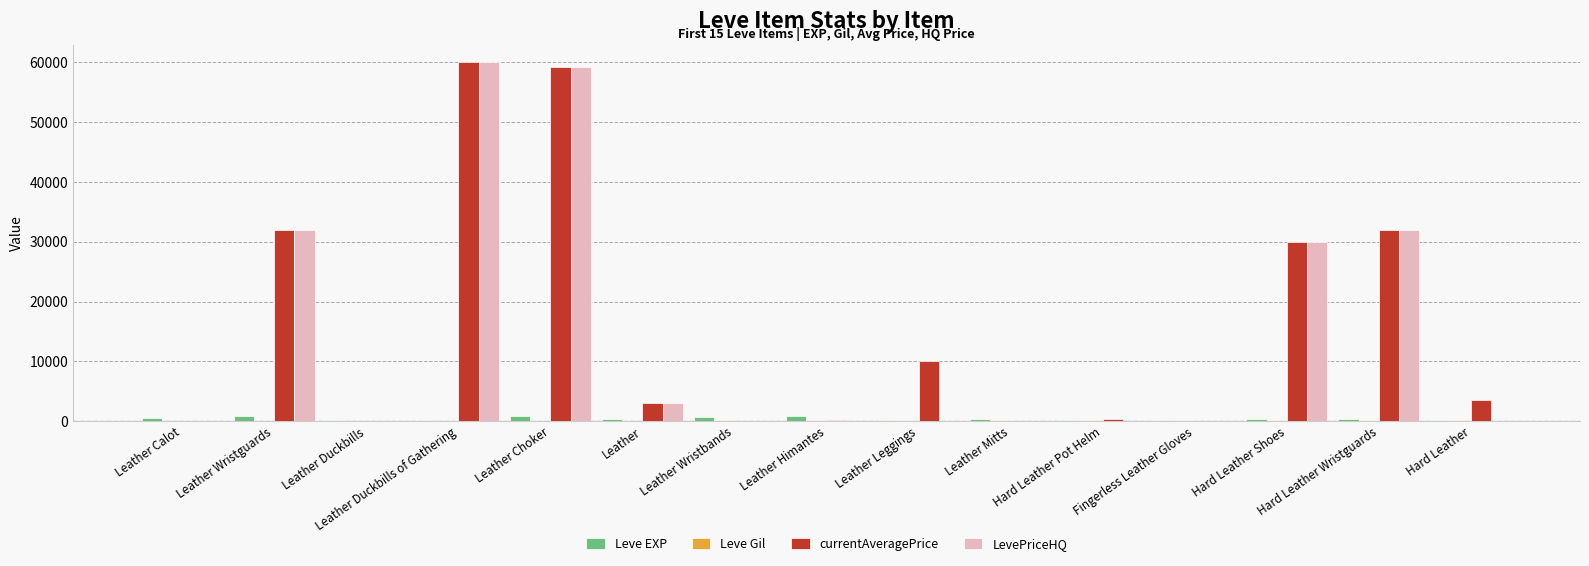

Which series changed the most between Leather Choker and Leather Leggings?

LevePriceHQ